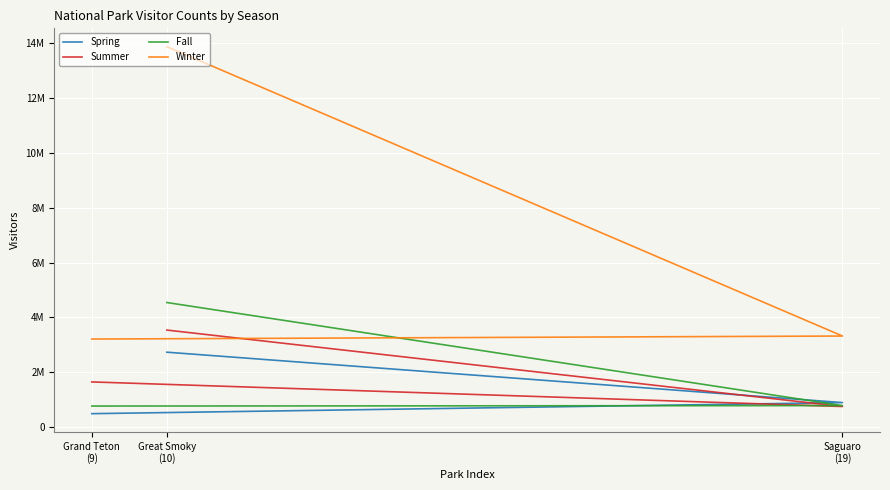

List the series in order of their peak value, lowest first.

Spring, Summer, Fall, Winter